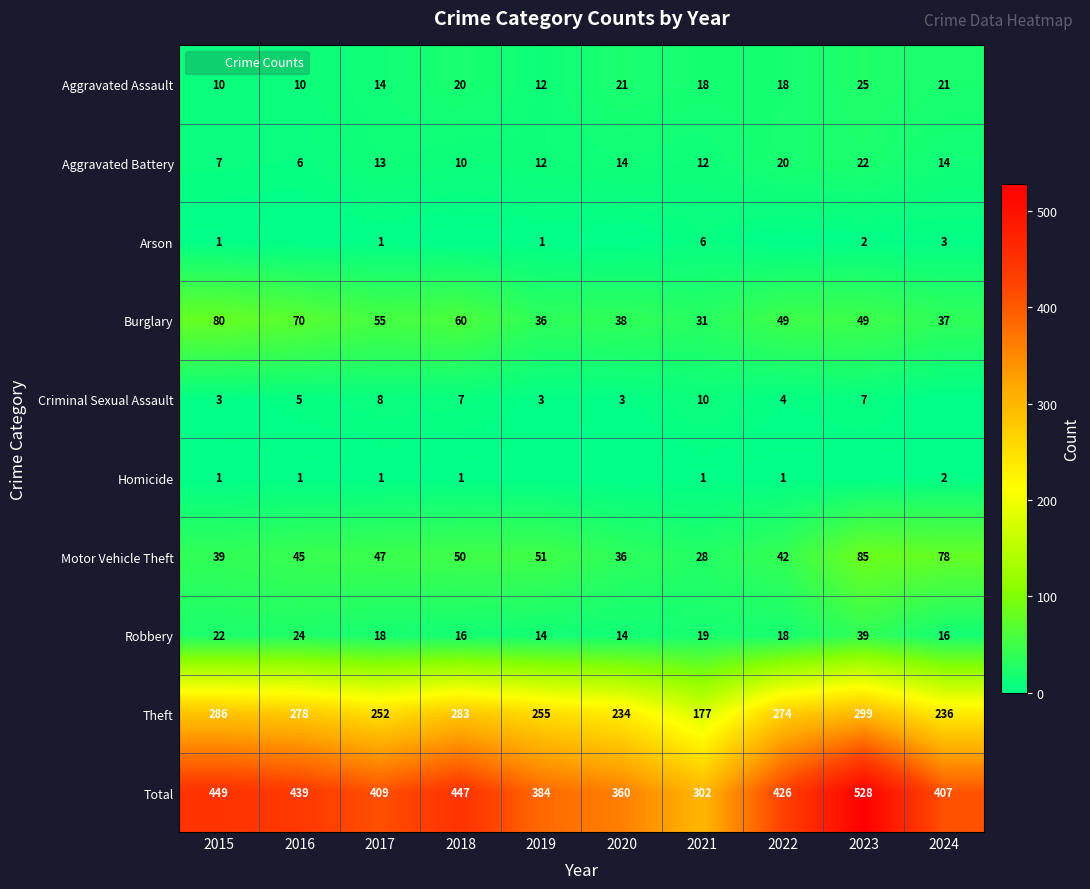

At which category is the sum across all series the highest?

2023